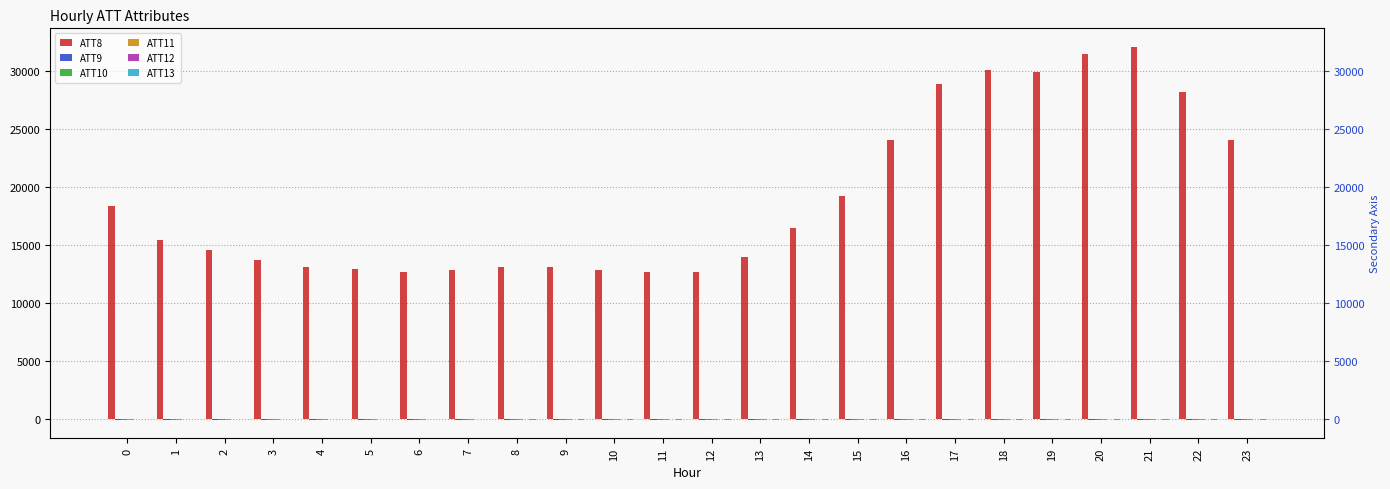

Is the value of ATT10 at 9 greater than the value of ATT8 at 10?

No